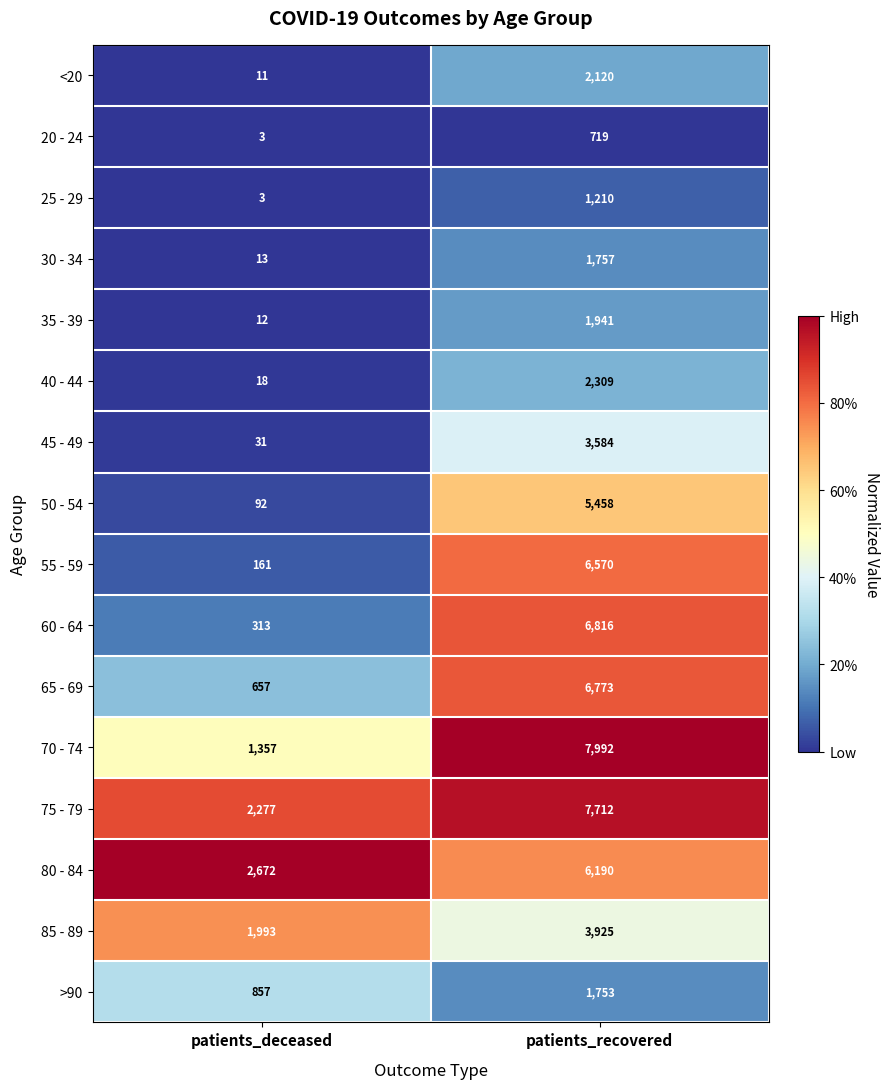

Which series has the largest total across all categories?

75 - 79